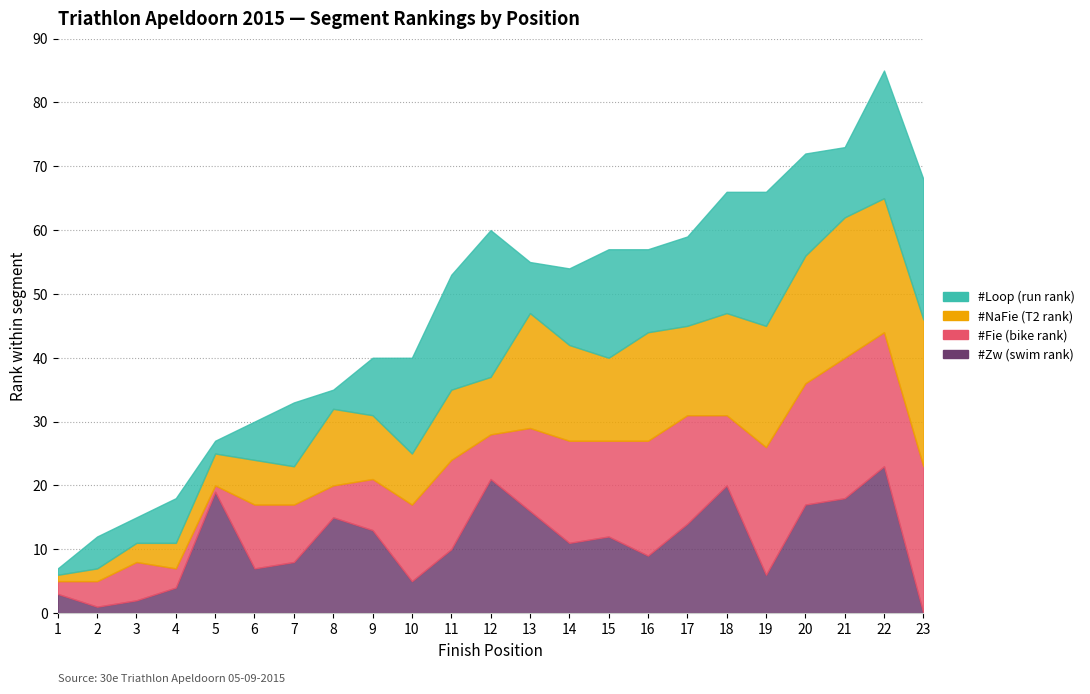

True or false: #Loop has a value of 21 at 19.

True